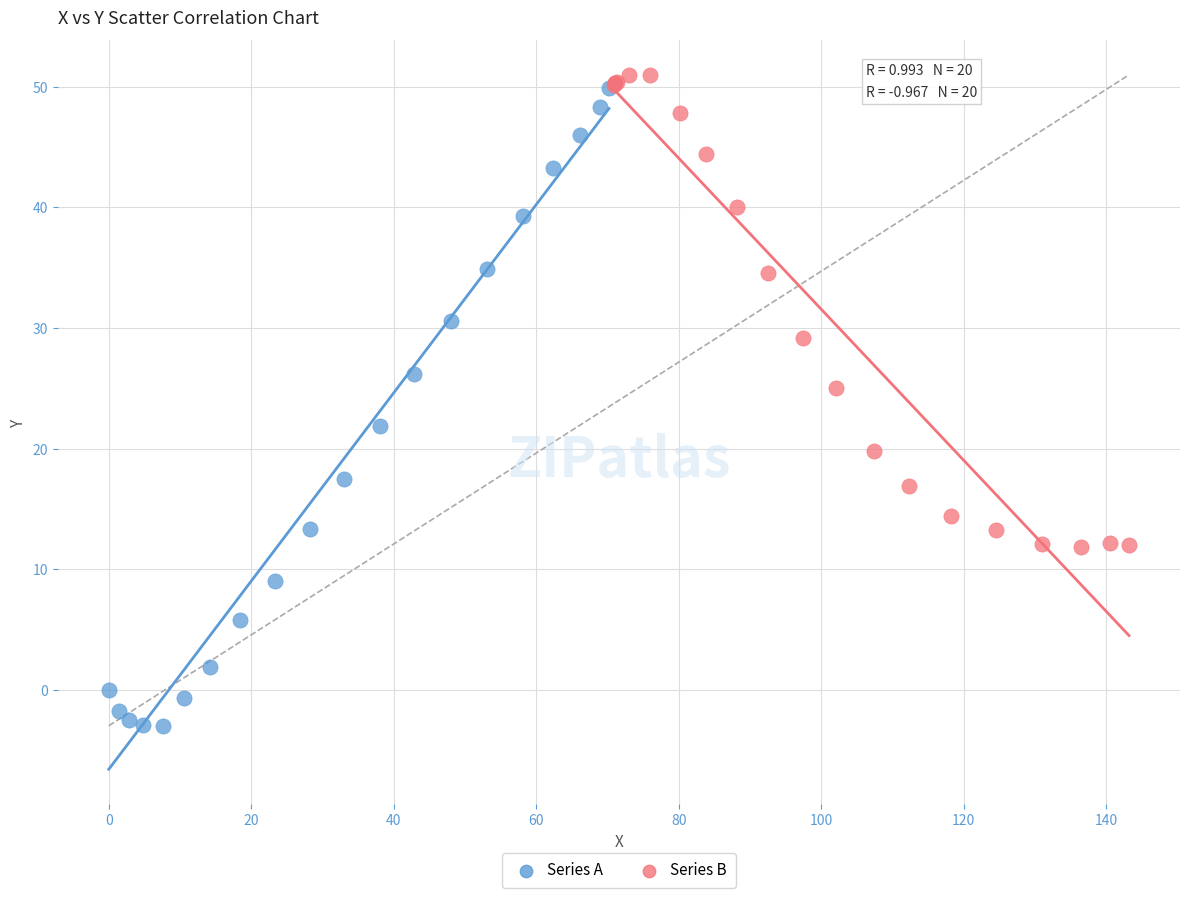

What are all the series names shown in the legend?

Series A, Series B